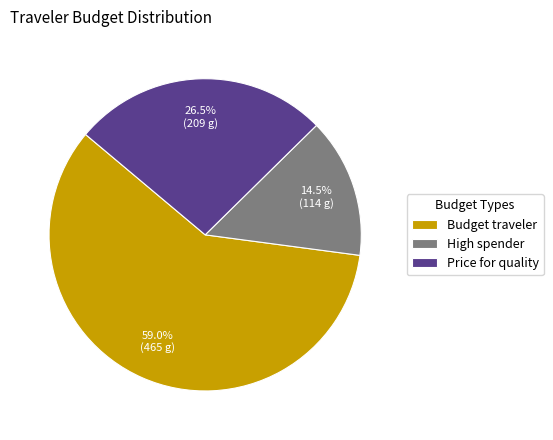

Which category has the smallest portion of the pie?

High spender